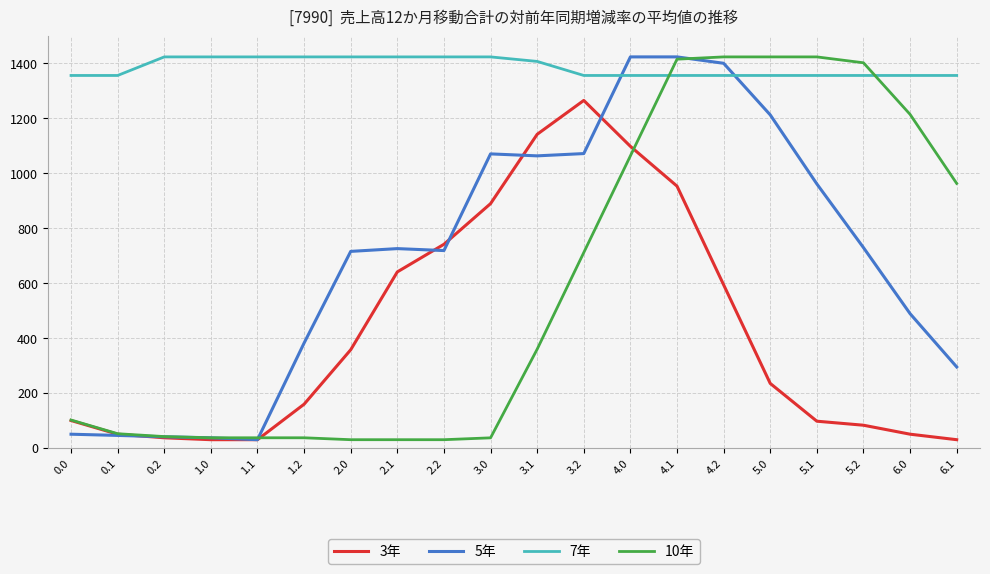

What are all the series names shown in the legend?

3年, 5年, 7年, 10年